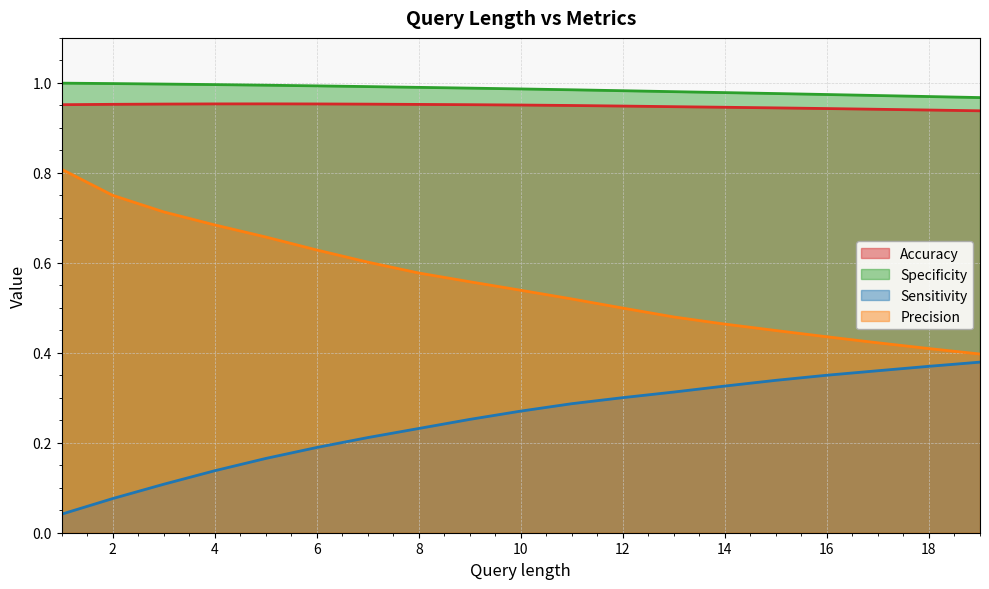

What is the average value of the Sensitivity series?

0.2